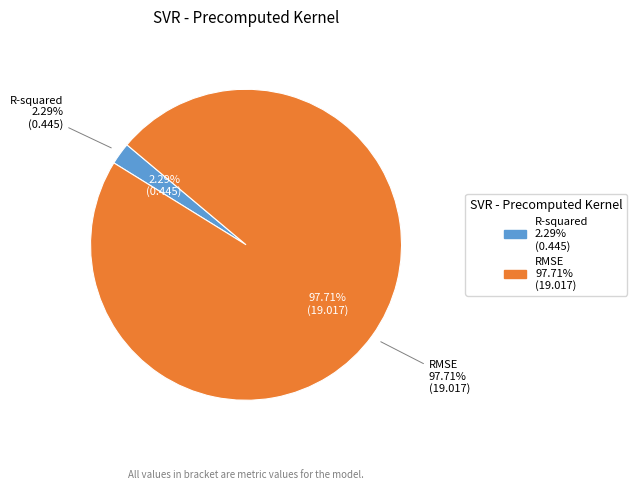

Which slice is the largest?

RMSE